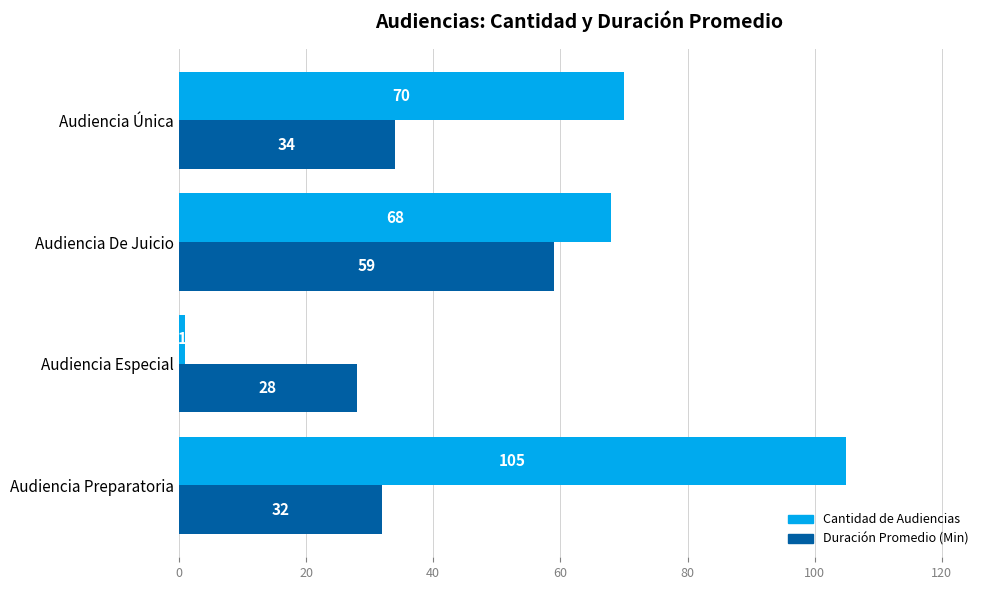

The value of Cantidad de Audiencias at Audiencia Preparatoria is 138. True or false?

False